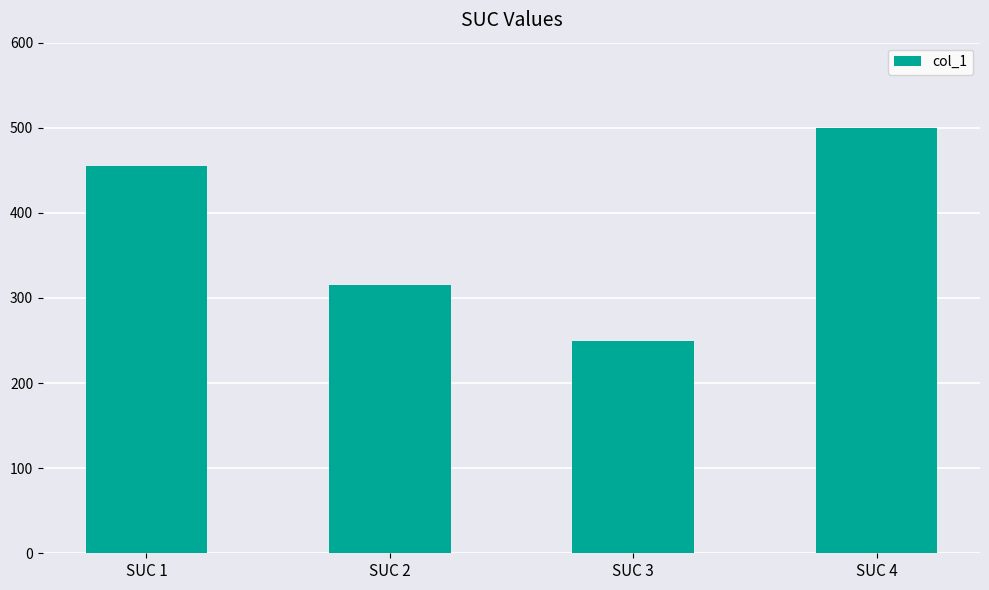

What is the difference between the maximum and second lowest values?

185